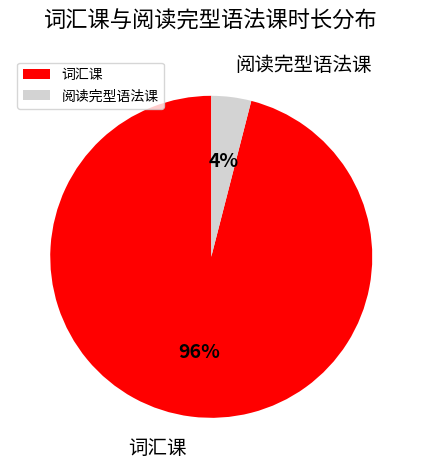

Which slice is the smallest?

阅读完型语法课